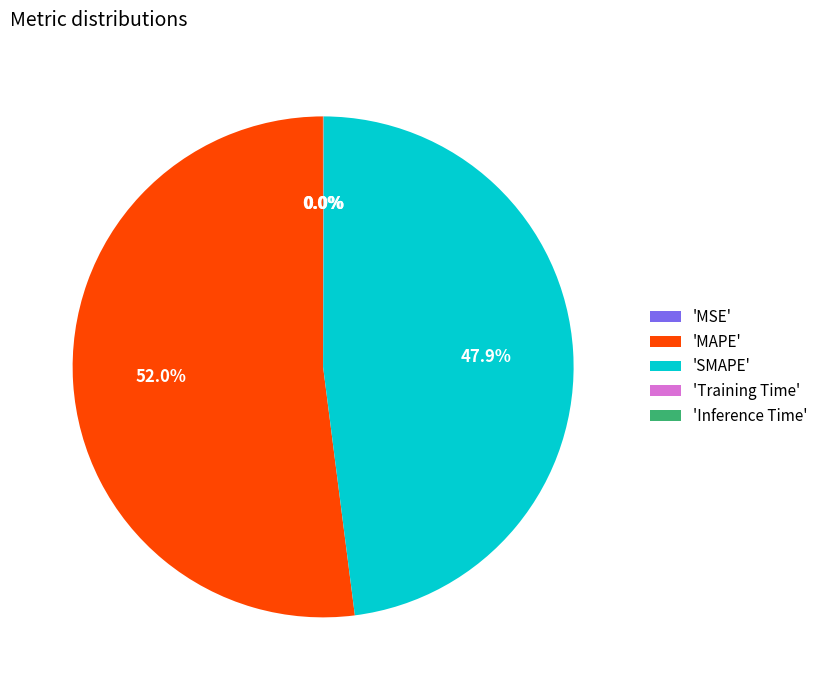

Which category has the biggest portion of the pie?

'MAPE'